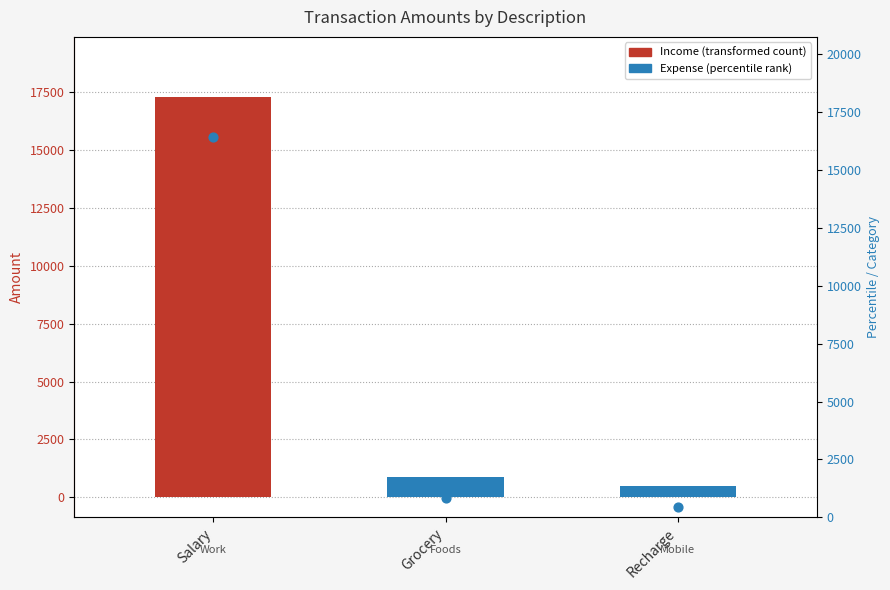

Is the value of Percentile rank at Recharge greater than the value of Amount at Recharge?

No